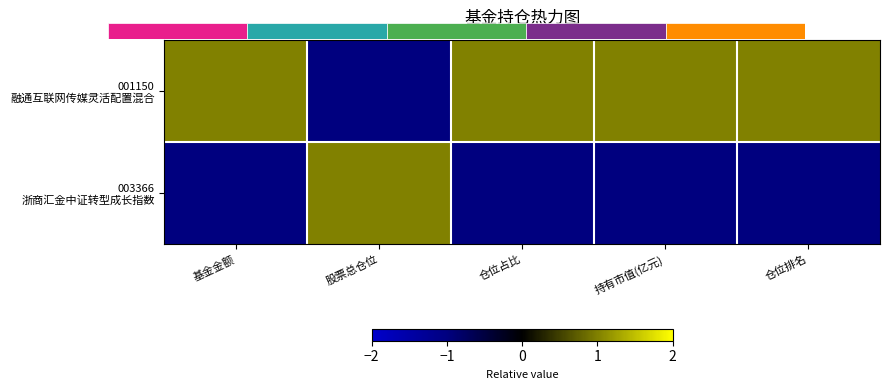

Which series has the largest range (max minus min)?

003366 浙商汇金中证转型成长指数